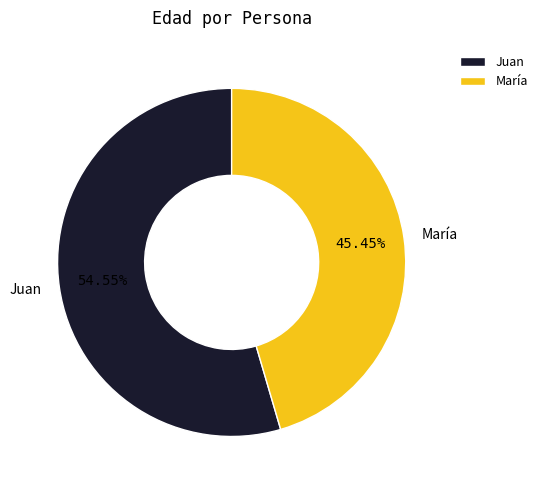

Combined, do Juan and María account for over 50%?

Yes